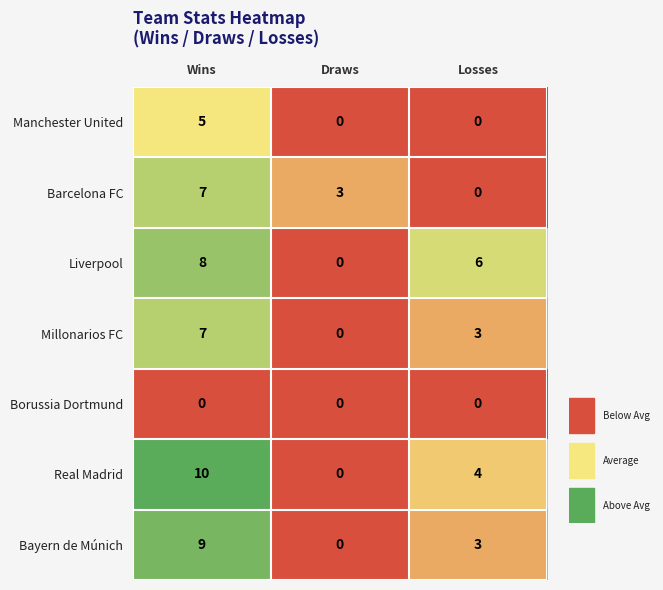

At which category is the sum across all series the highest?

Wins